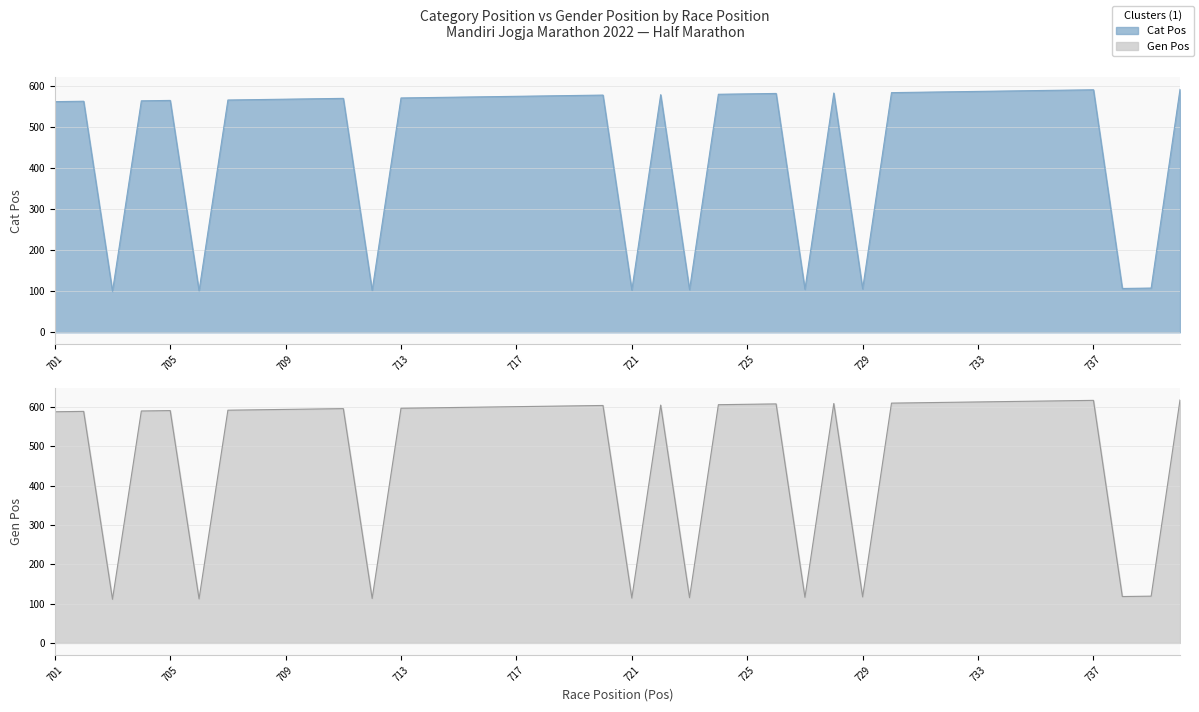

Does the chart have visible grid lines?

Yes